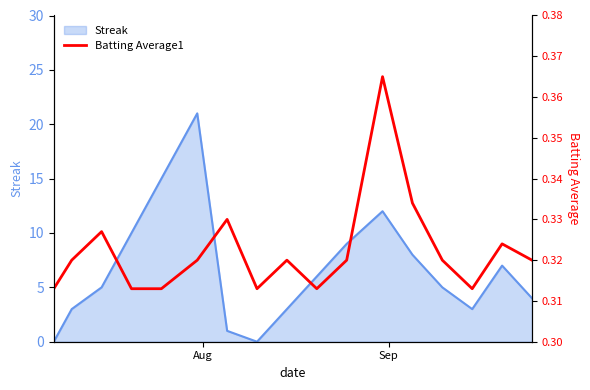

What is the highest value of the Streak series?

21